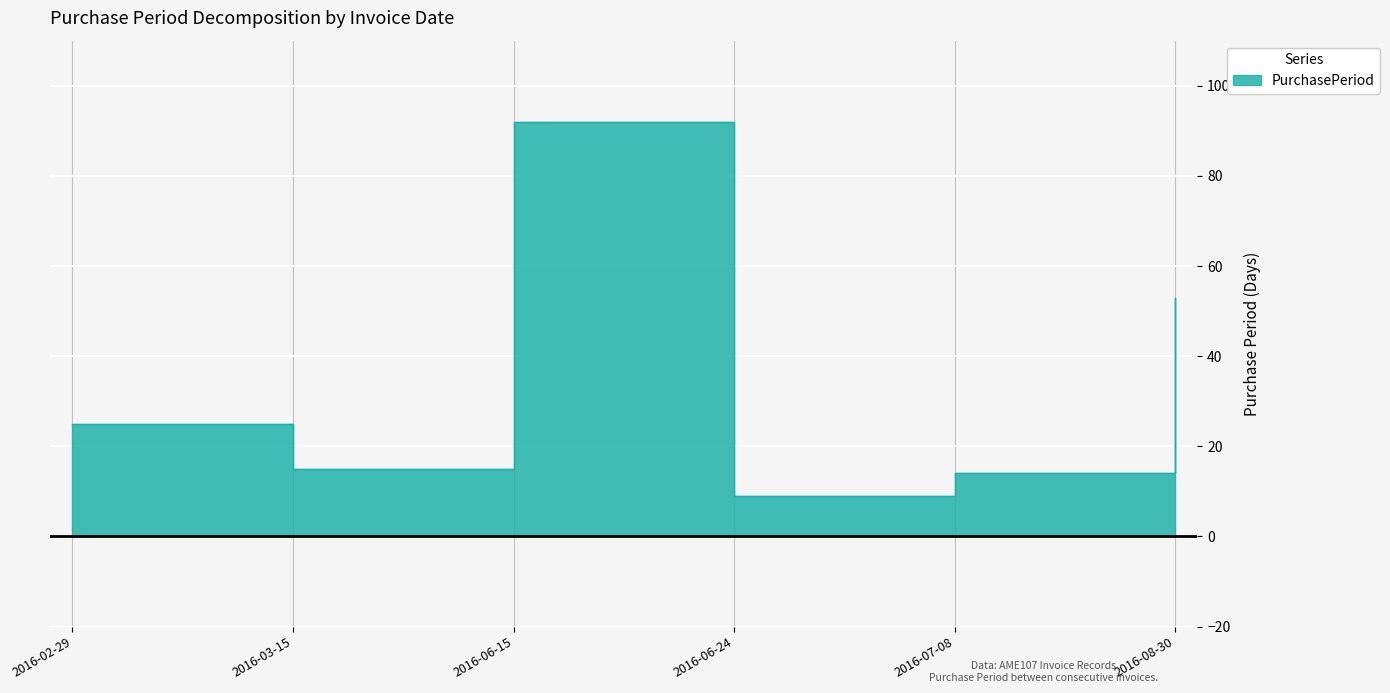

Is it true that the value at 2016-02-29 is 25?

True